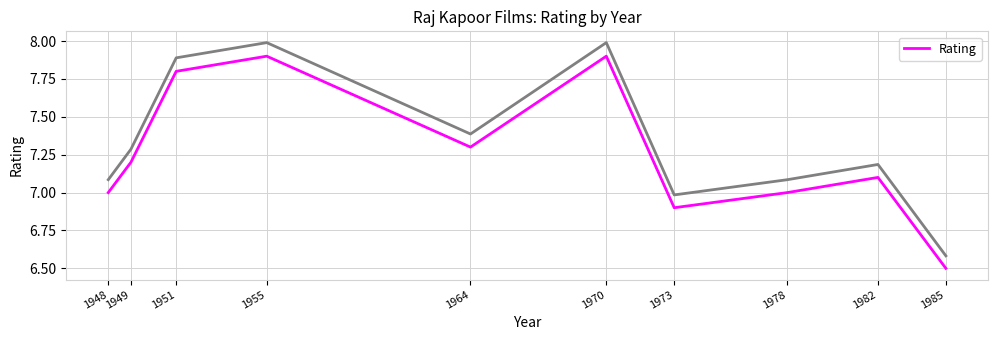

Does the chart have visible grid lines?

Yes